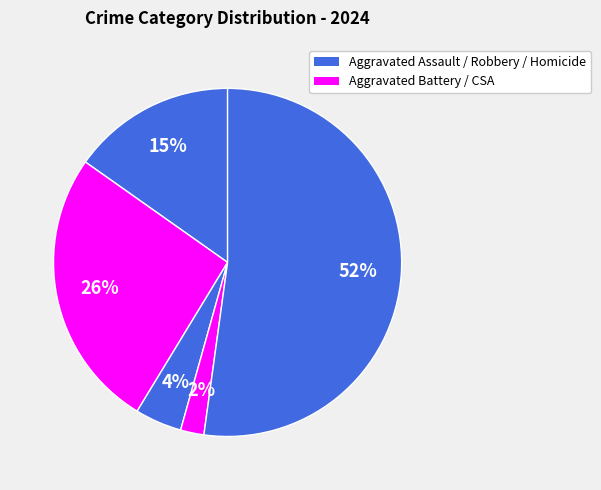

Count the number of slices in the pie.

5